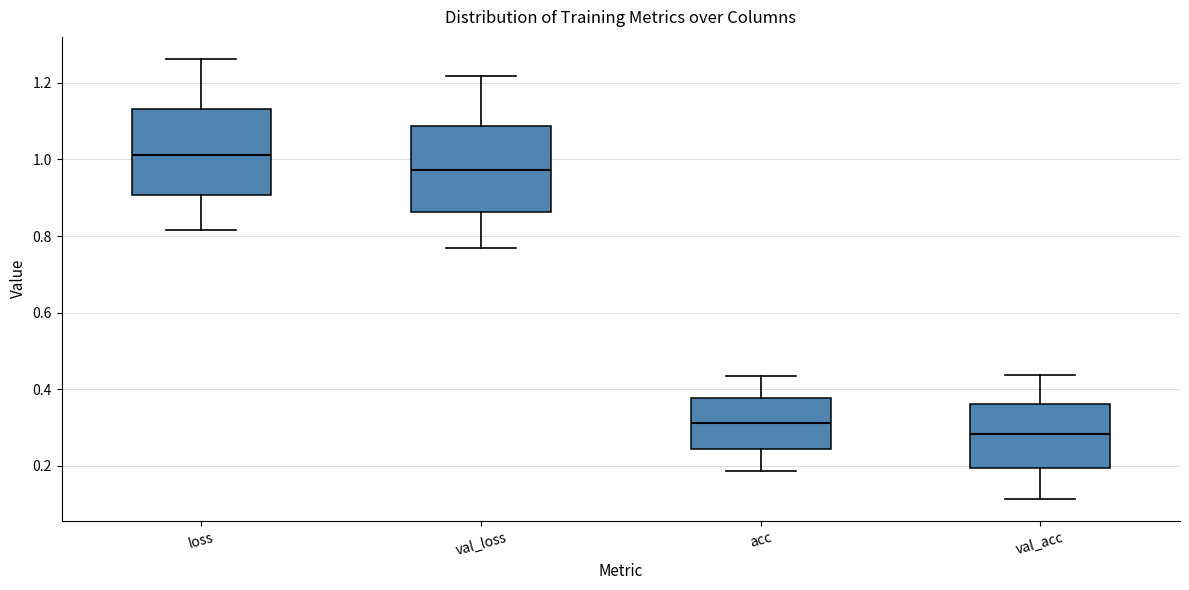

Where does the upper whisker of the box for val_loss end on the y-axis? The values are not printed on the chart, so give them approximately, as read against the axis.

1.22